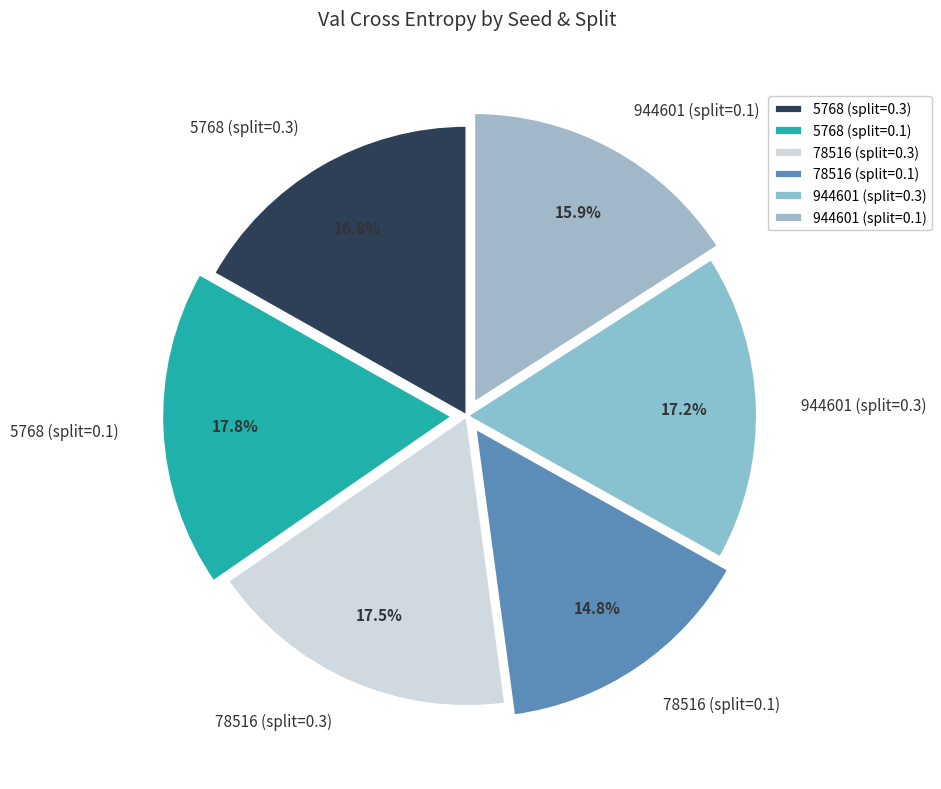

How many slices are in this pie chart?

6